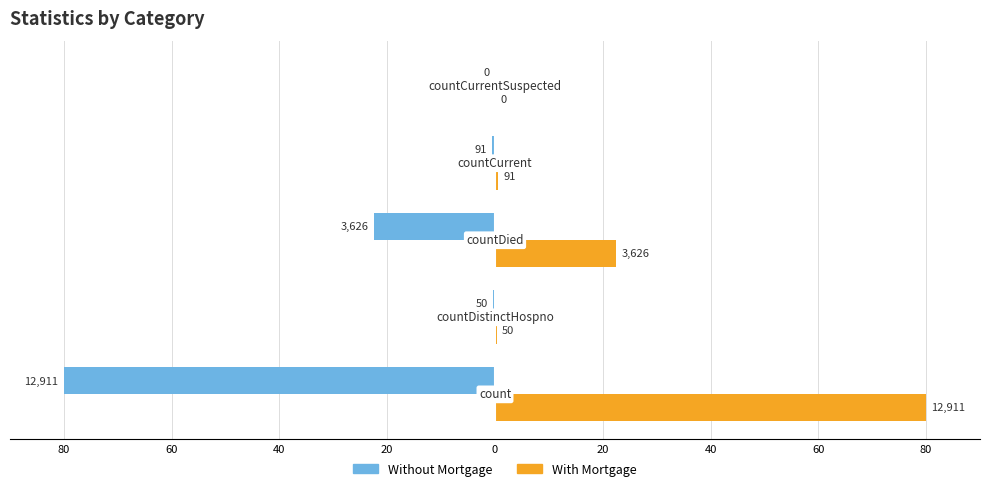

What are all the series names shown in the legend?

Without Mortgage, With Mortgage